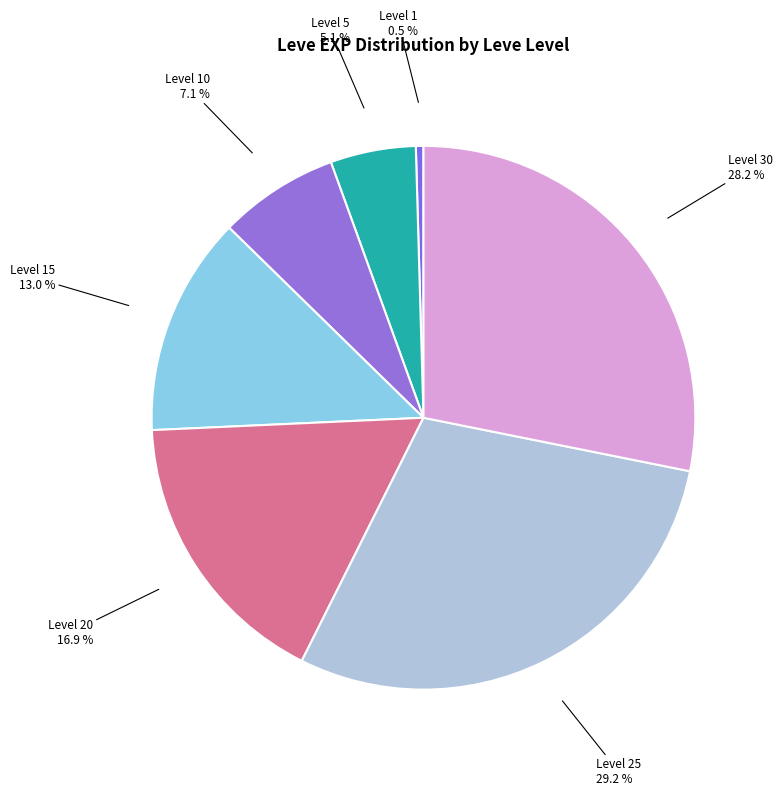

Does any single category account for the majority?

No